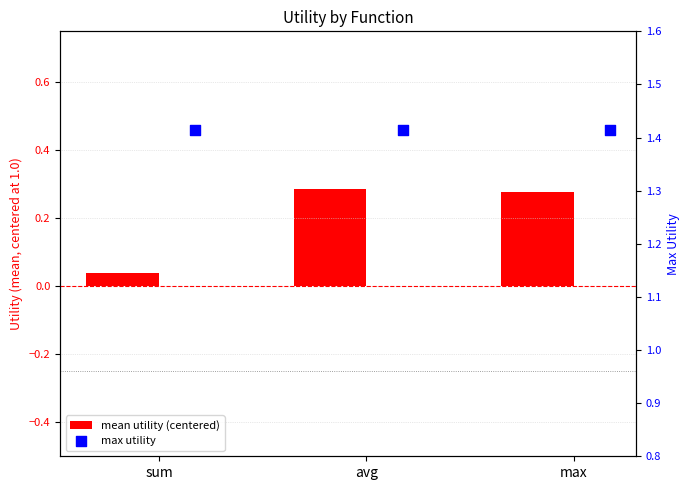

Is the value of max utility at sum greater than the value of mean utility (centered) at max?

Yes